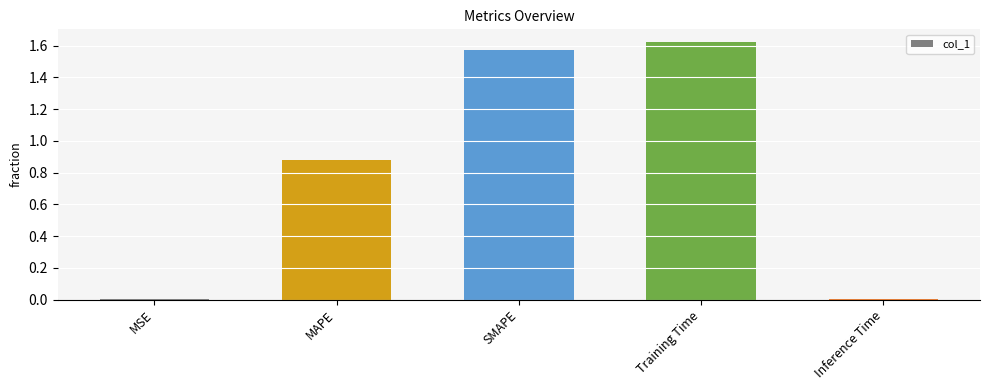

The value at Training Time is 2.9. True or false?

False